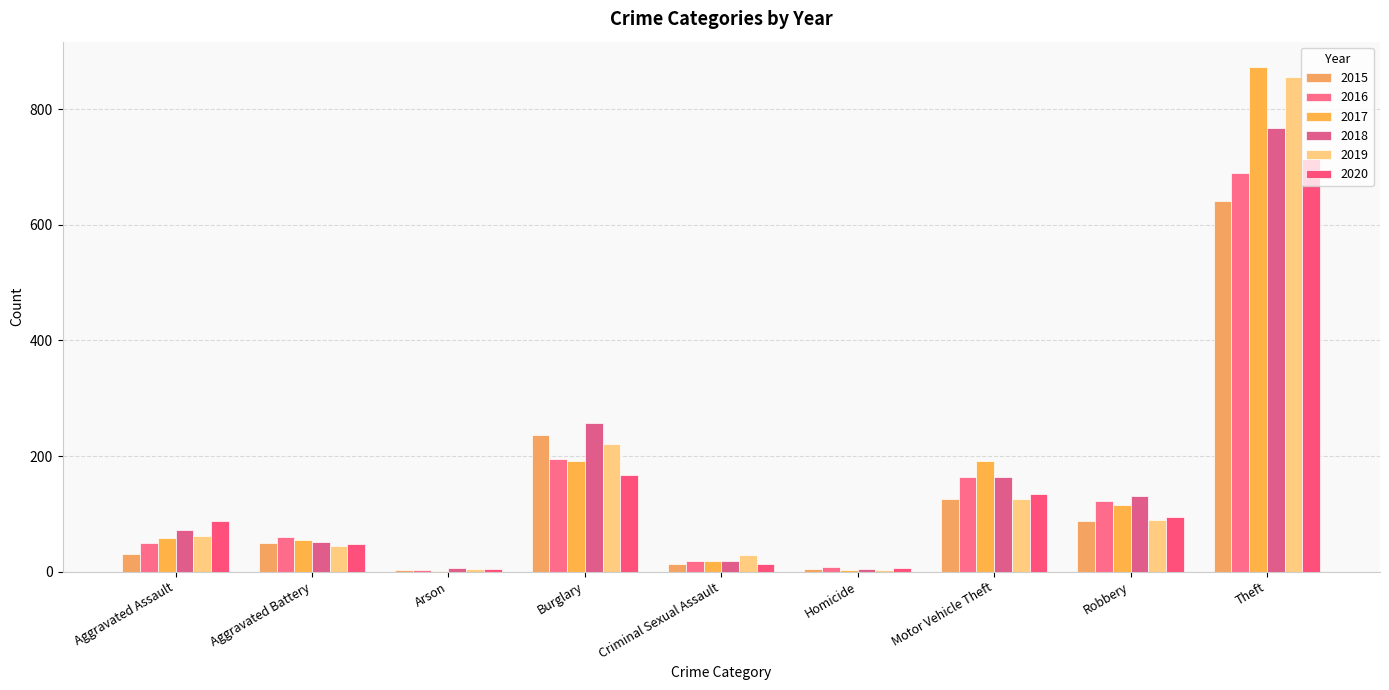

Reading left to right, transcribe all the data shown in this chart.

2015: 31	50	3	236	13	4	125	87	641
2016: 50	60	3	194	19	8	163	123	689
2017: 59	54	1	192	19	2	191	115	873
2018: 72	52	6	257	19	5	164	130	767
2019: 61	45	5	221	29	3	125	89	855
2020: 88	48	4	167	13	6	134	94	714